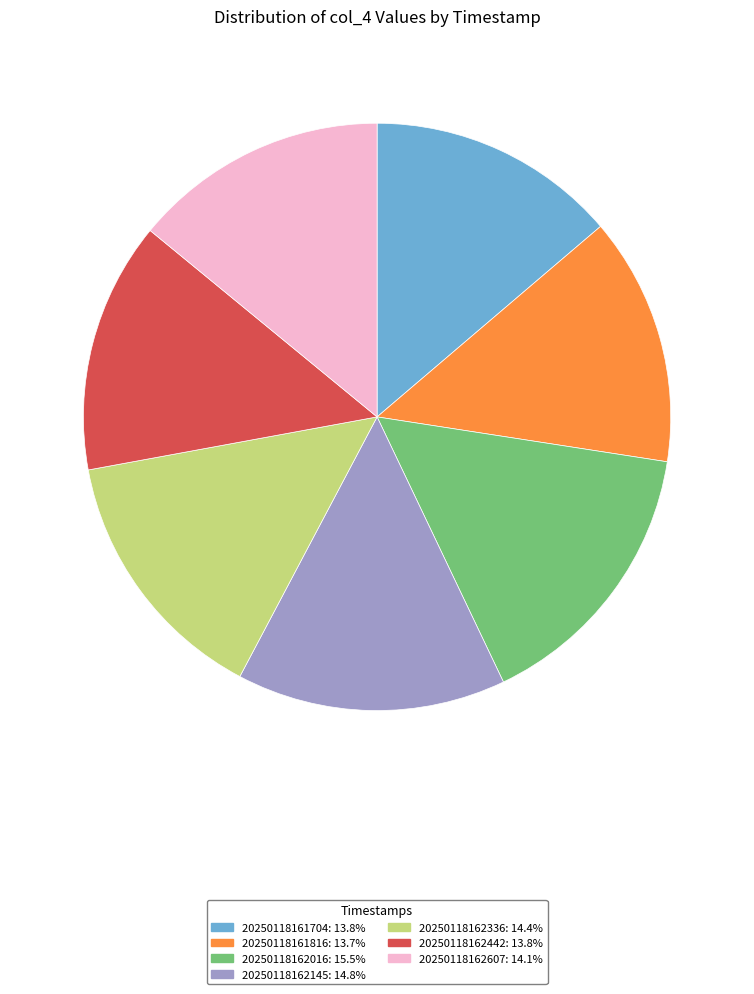

Is it true that 20250118162016 is 15% of the pie?

True